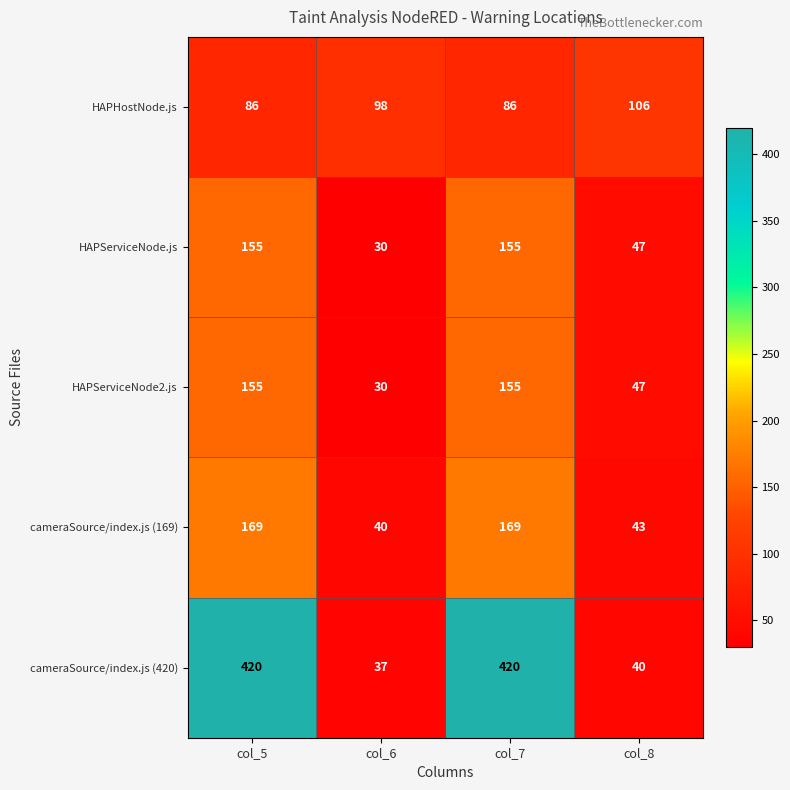

What is the total value across all series at col_7?

985